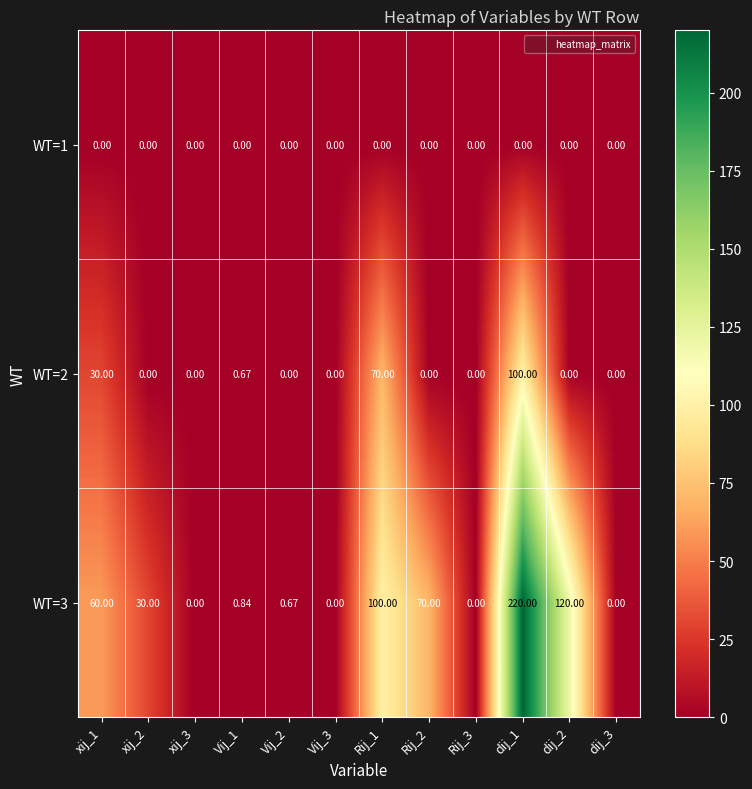

Is the value of WT=1 at Vij_2 greater than the value of WT=3 at Rij_2?

No